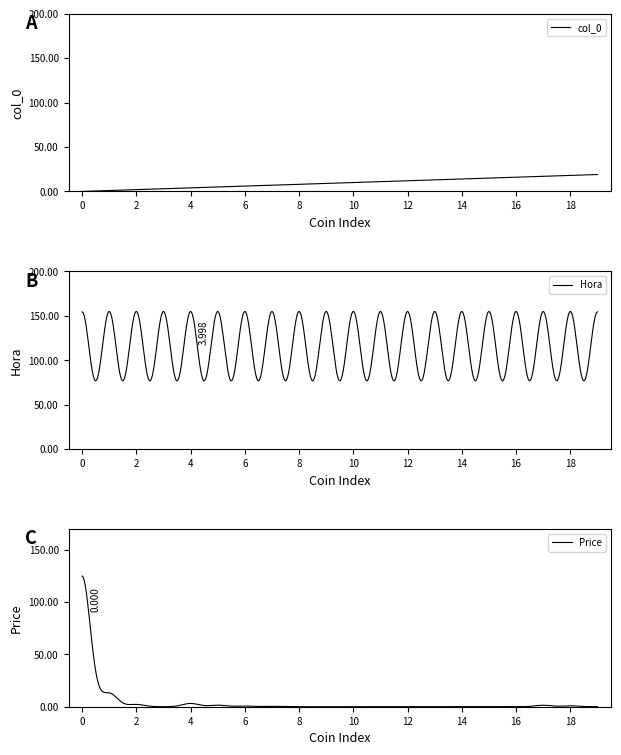

The value of col_0 at 6 is 6. True or false?

True